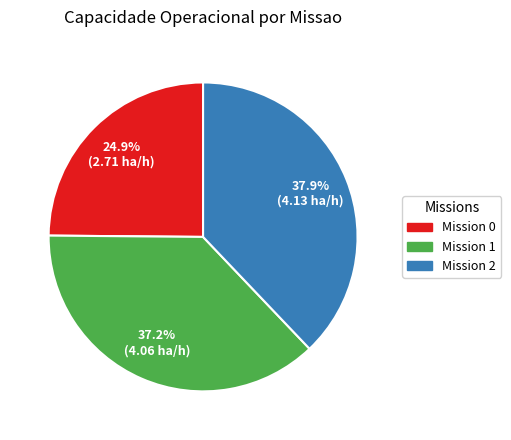

Is Mission 1 the majority of the pie?

No